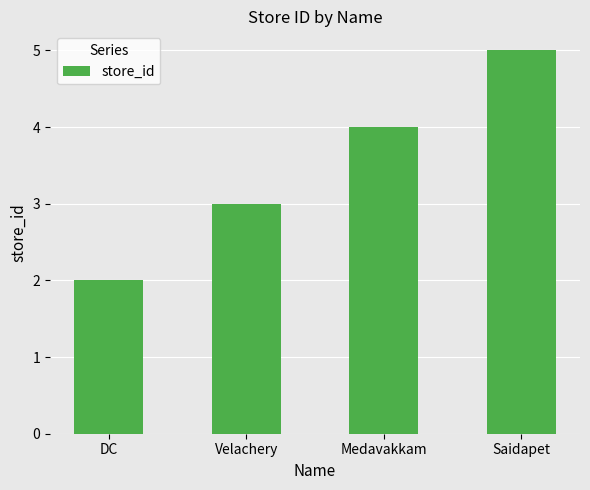

What is the maximum value shown in the chart?

5